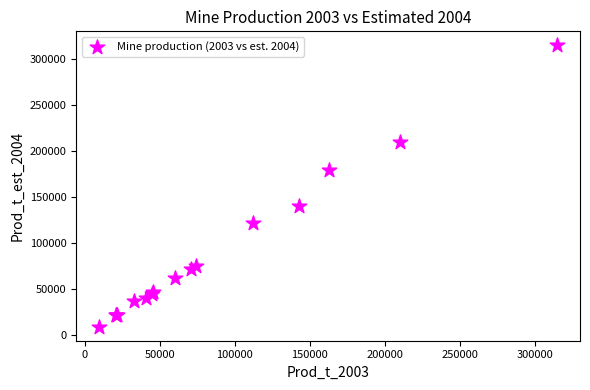

What Y value in the scatter plot is closest to 162150?

180000